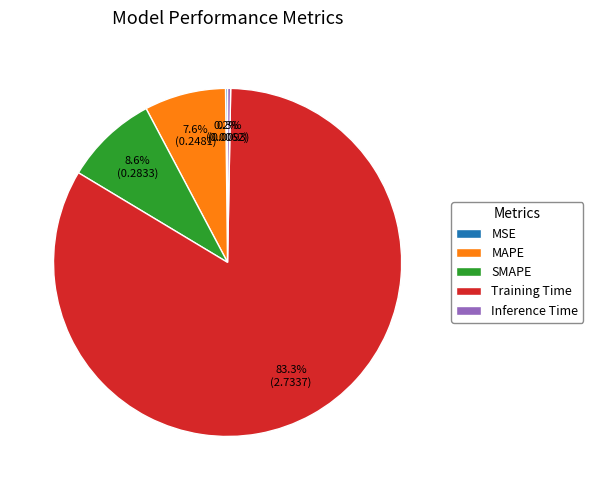

To the nearest percent, what is the difference between the largest and smallest slice percentages?

83%